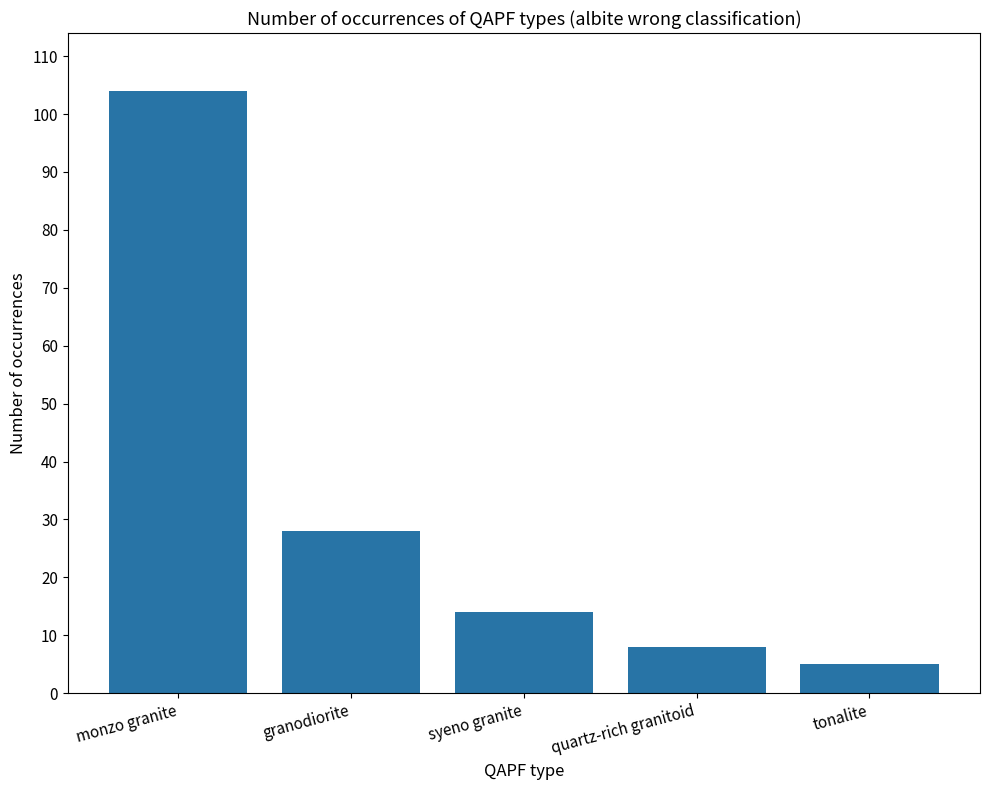

What is the label of the 4th bar from the right?

granodiorite